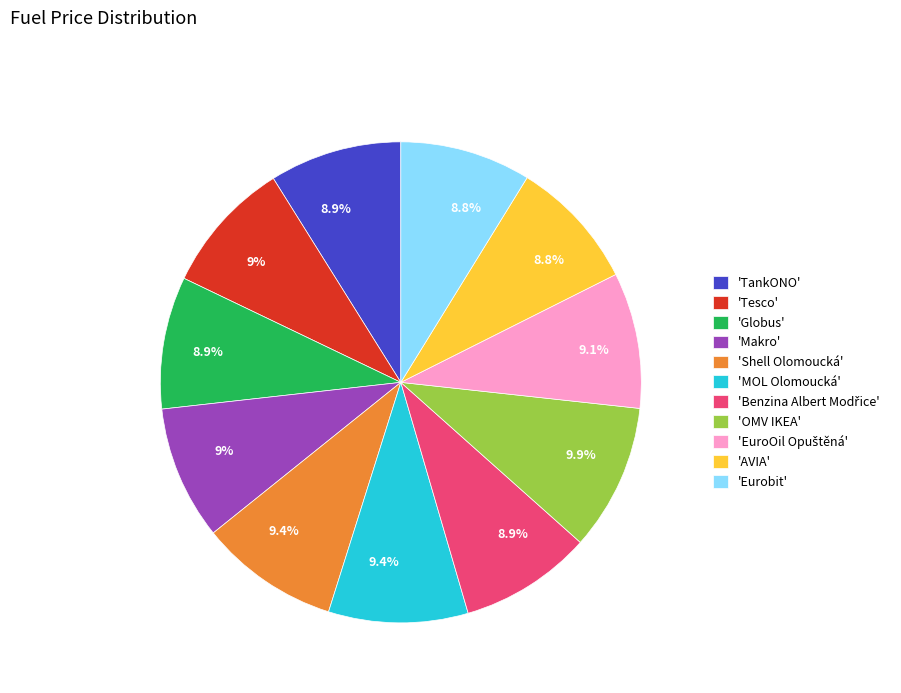

Does 'Eurobit' represent more than half of the total?

No